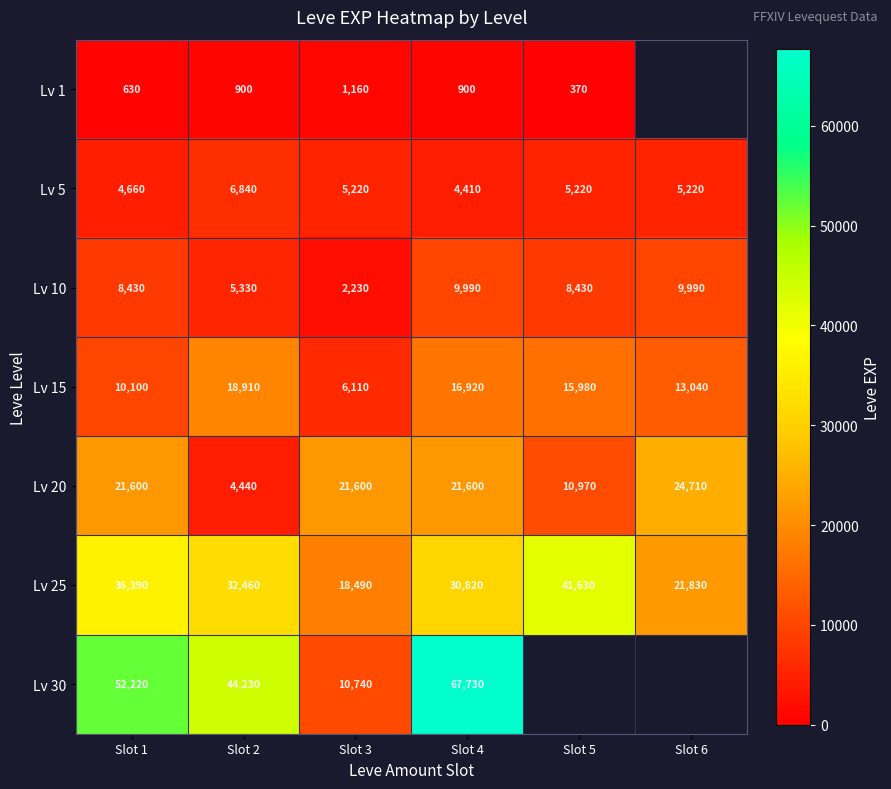

What is the average value of the Lv 10 series?

7400